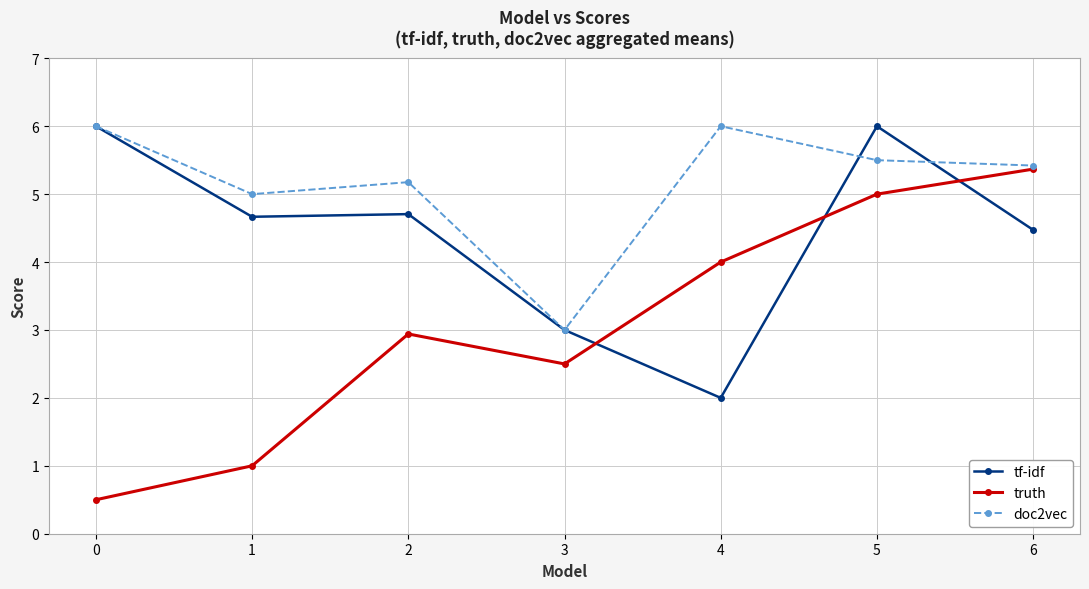

What is the spread (max minus min) of values at 3?

0.5